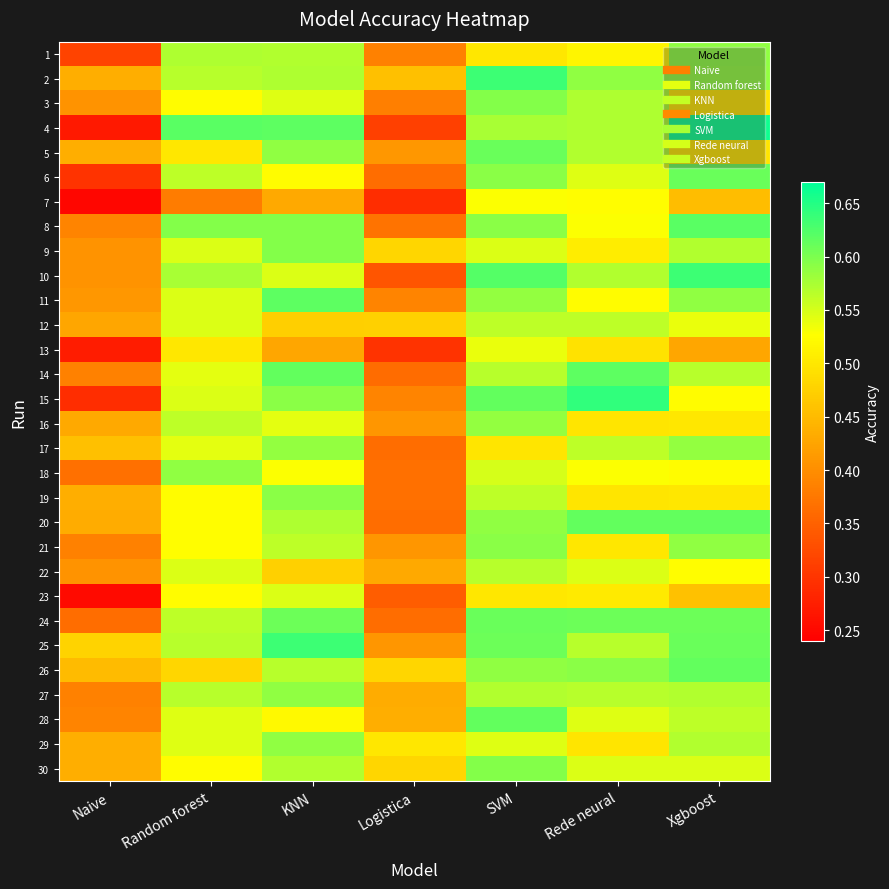

Which category has the highest value across all series?

Xgboost